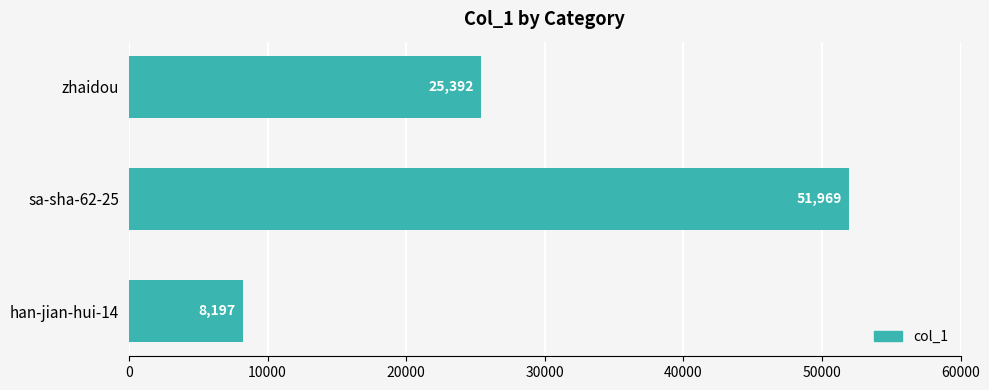

What is the approximate value at han-jian-hui-14, to the nearest 10?

8200